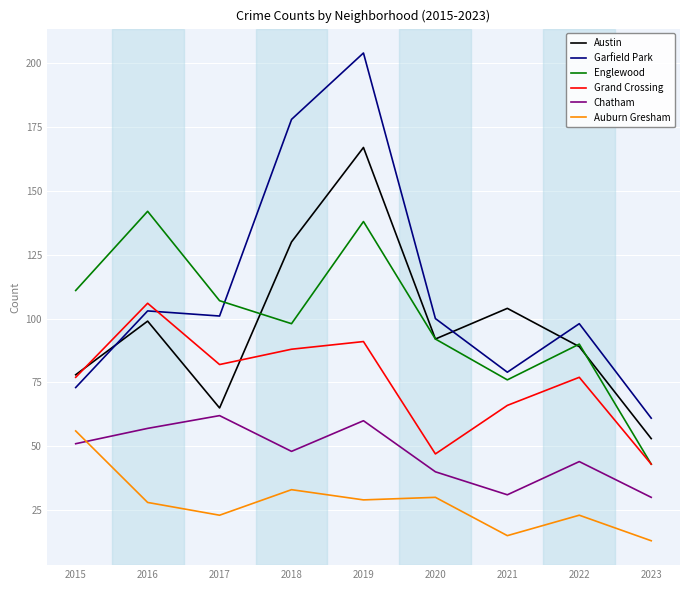

Reading right to left, extract all data points from this chart.

Austin: 2023=53	2022=89	2021=104	2020=92	2019=167	2018=130	2017=65	2016=99	2015=78
Garfield Park: 2023=61	2022=98	2021=79	2020=100	2019=204	2018=178	2017=101	2016=103	2015=73
Englewood: 2023=43	2022=90	2021=76	2020=92	2019=138	2018=98	2017=107	2016=142	2015=111
Grand Crossing: 2023=43	2022=77	2021=66	2020=47	2019=91	2018=88	2017=82	2016=106	2015=77
Chatham: 2023=30	2022=44	2021=31	2020=40	2019=60	2018=48	2017=62	2016=57	2015=51
Auburn Gresham: 2023=13	2022=23	2021=15	2020=30	2019=29	2018=33	2017=23	2016=28	2015=56